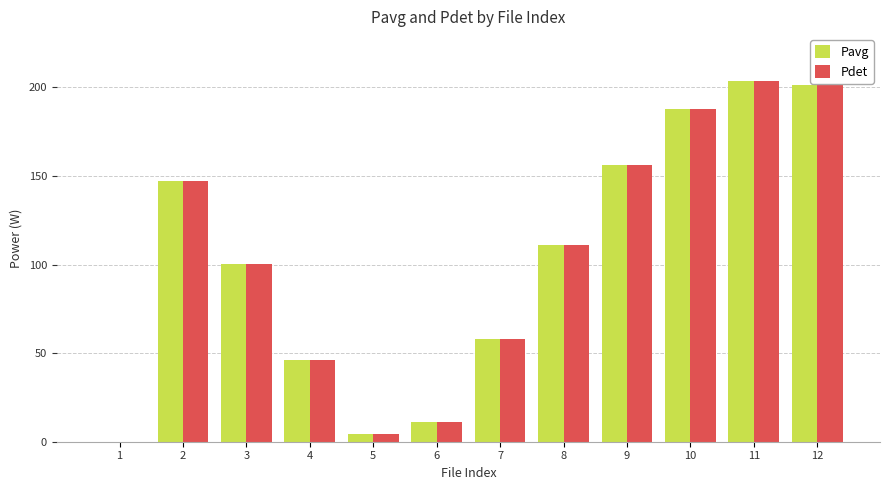

The value of Pdet at 8 is 110.9. True or false?

True